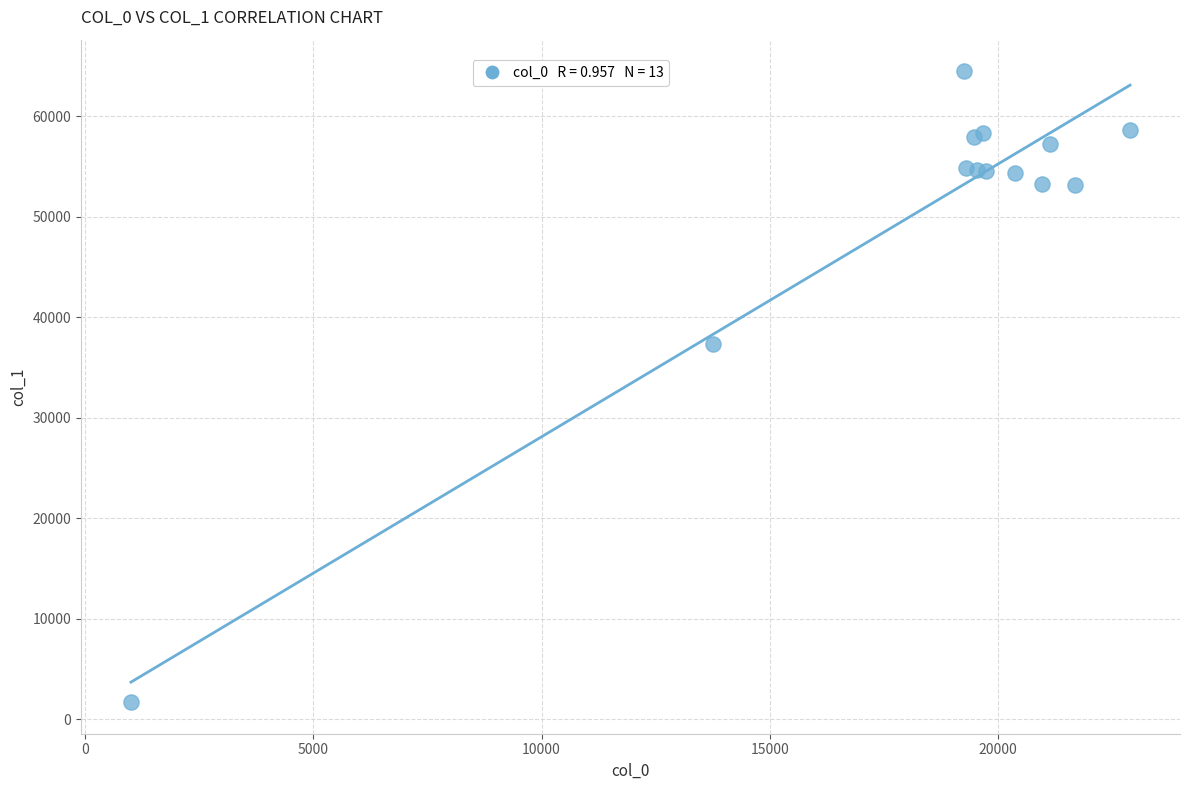

What Y value in the scatter plot is closest to 33081?

37325